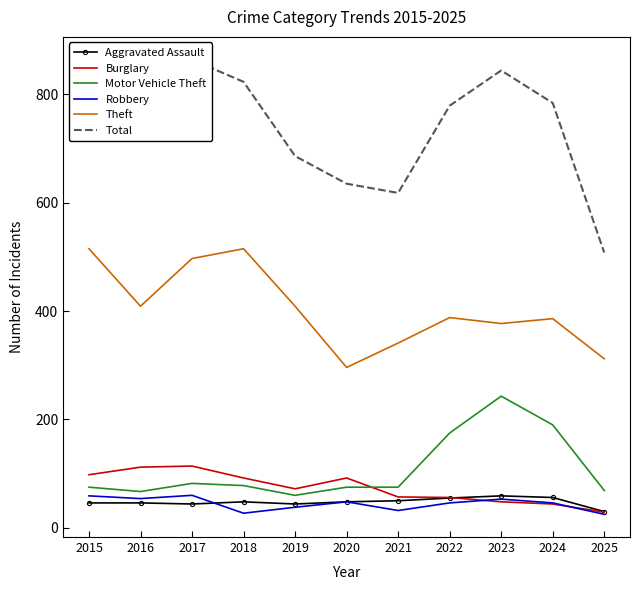

What is the highest value of the Aggravated Assault series?

59